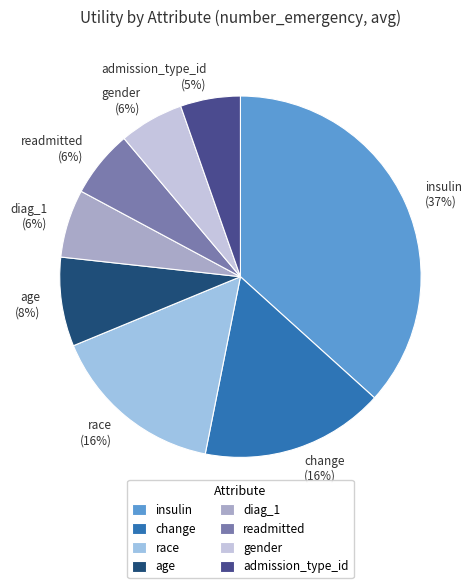

To the nearest percent, what is the average slice percentage?

12%